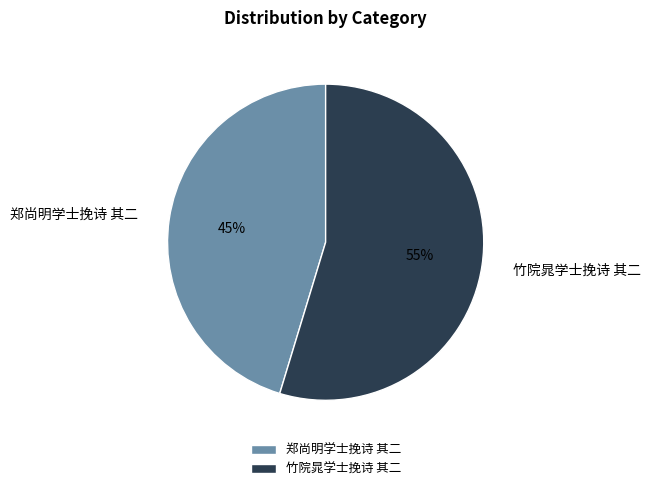

True or false: 郑尚明学士挽诗 其二 accounts for 45% of the total.

True